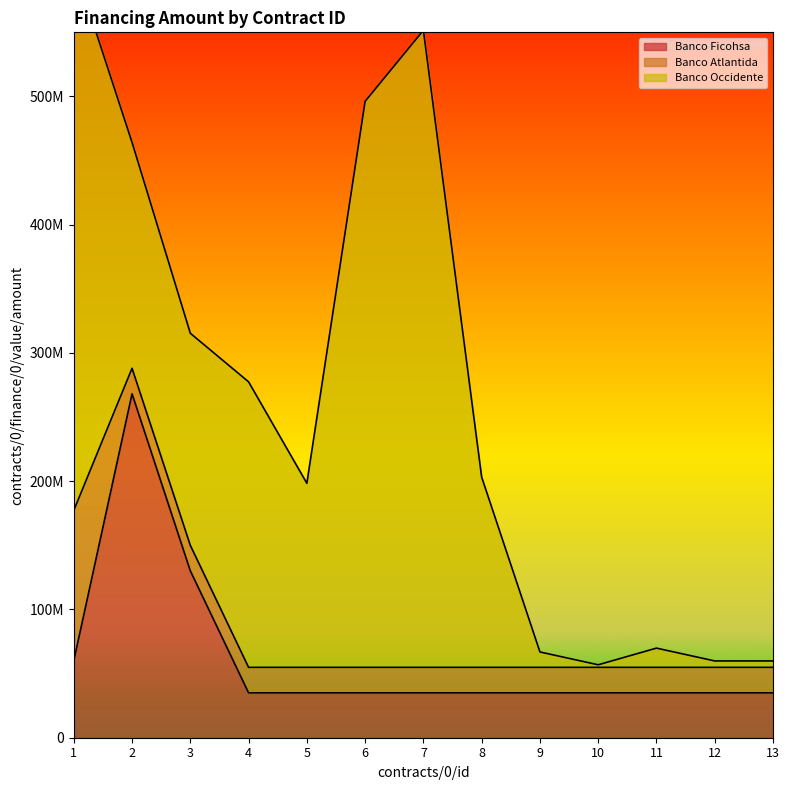

How many categories are shown in the chart?

13